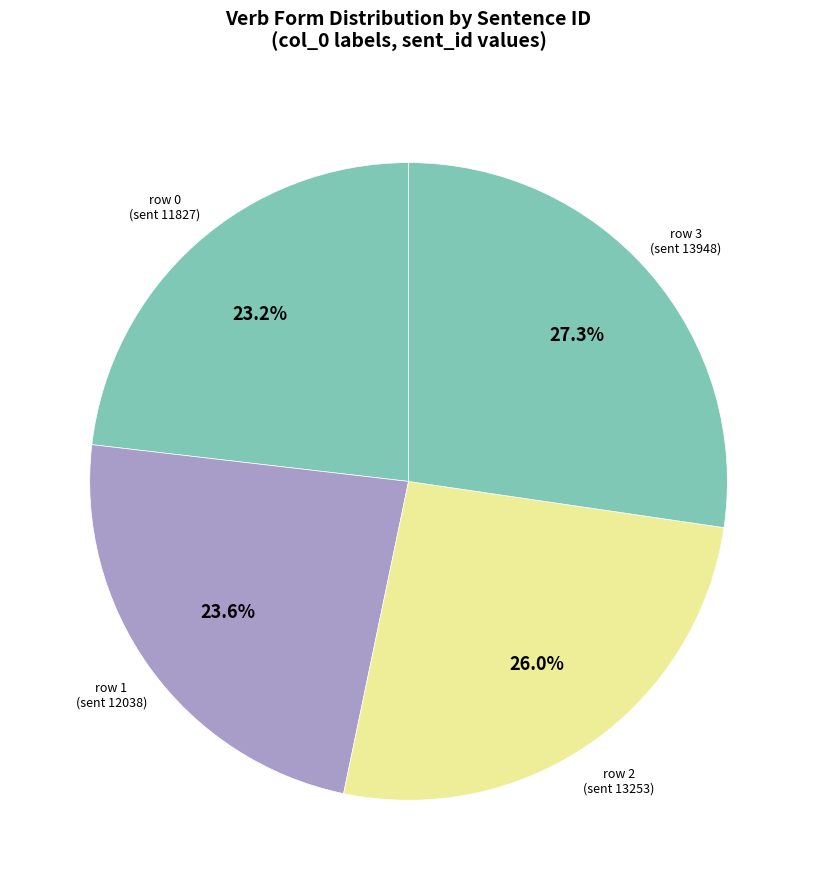

To the nearest percent, what is the average slice percentage?

25%